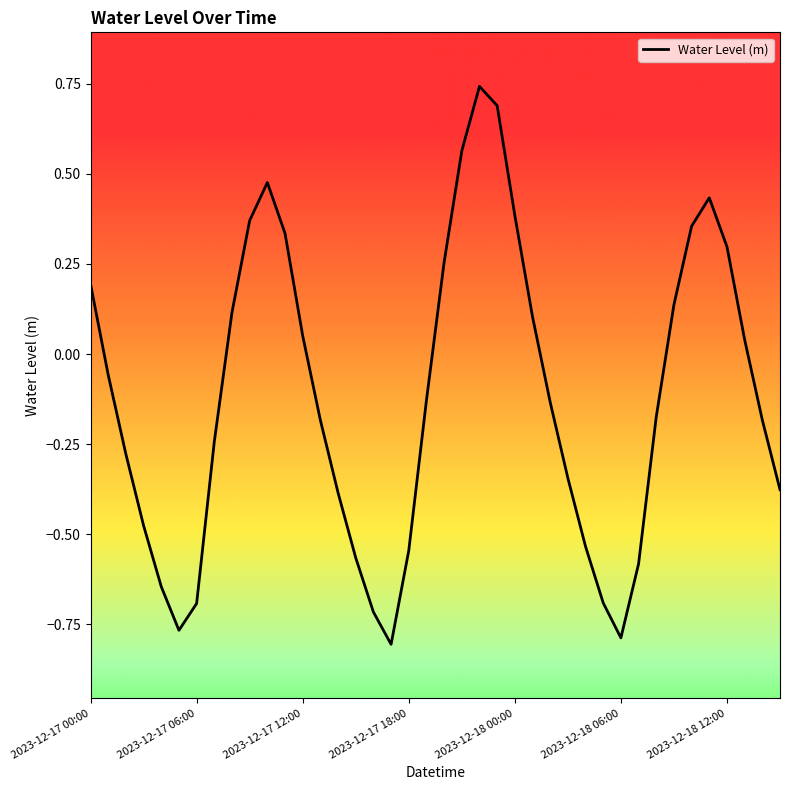

Does the chart have visible grid lines?

No